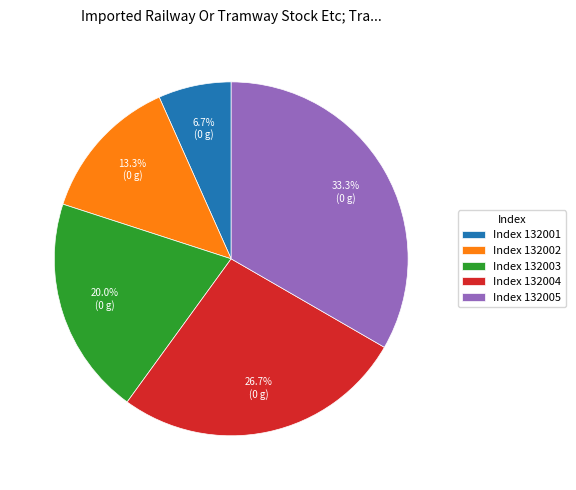

Approximately how many times larger is the value at Index 132001 compared to Index 132002?

0.5